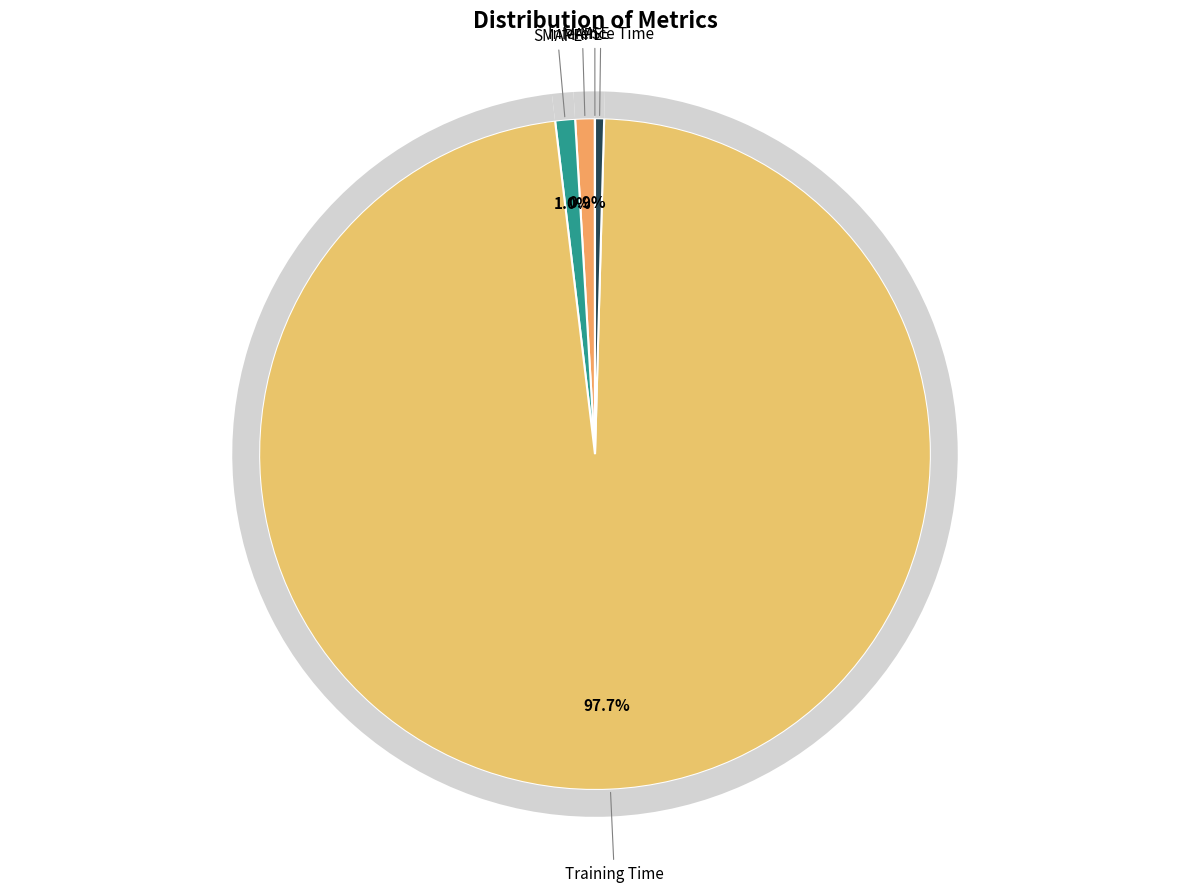

To the nearest percent, what percentage of the pie is SMAPE?

1%